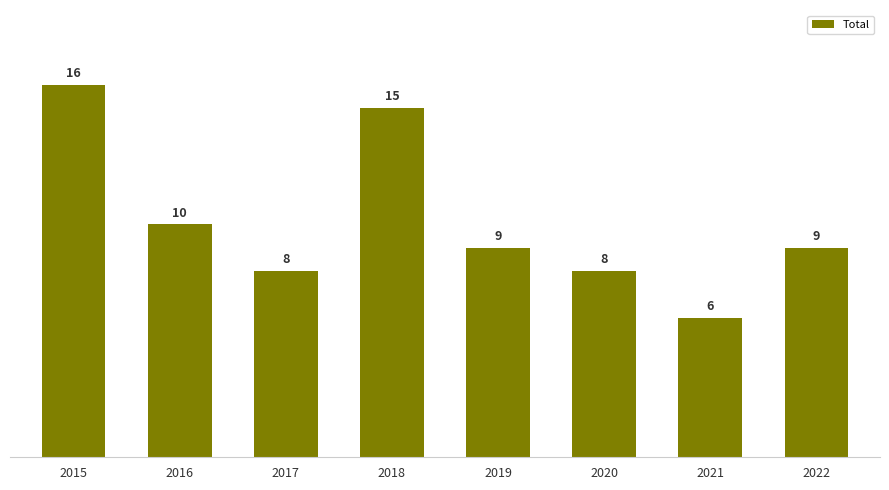

At which label is the value closest to 11?

2016